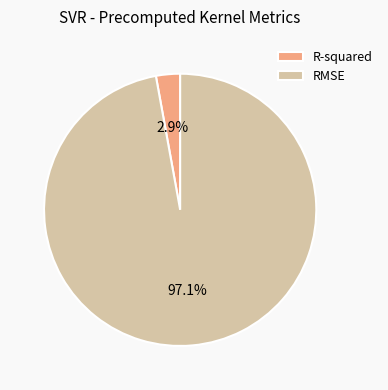

To the nearest percent, what is the difference between the largest and smallest slice percentages?

94%